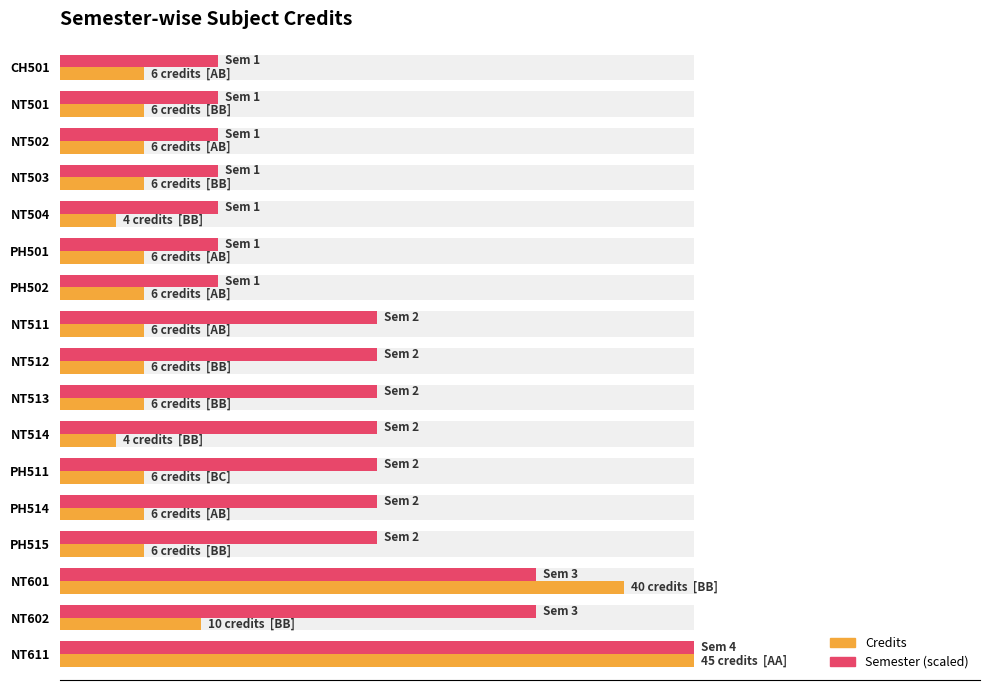

What is the value of the Semester (scaled) bar at the 4th from the left?

11.2